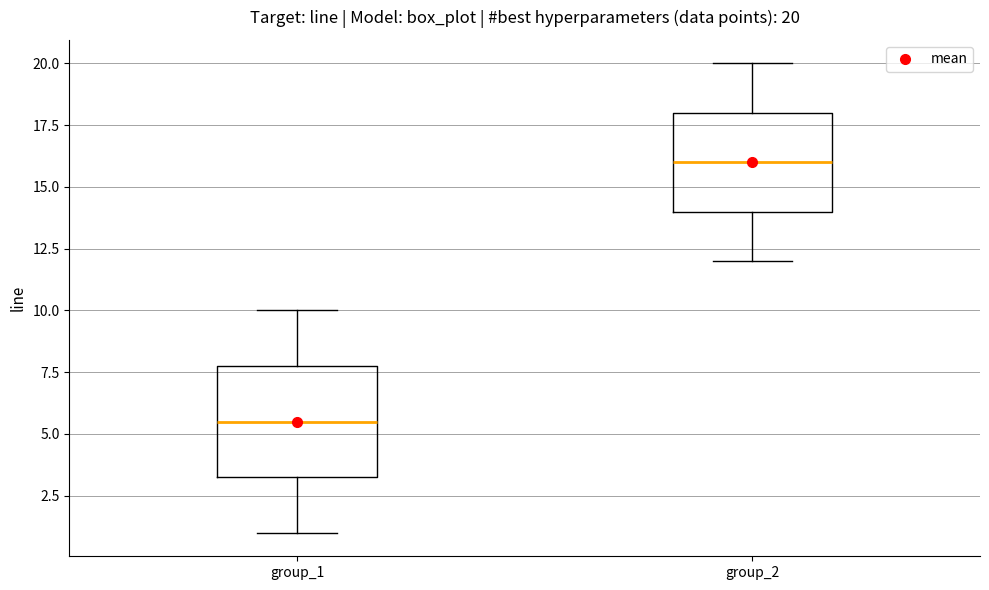

Comparing the boxes themselves (not the whiskers), which one is the tallest?

group_1